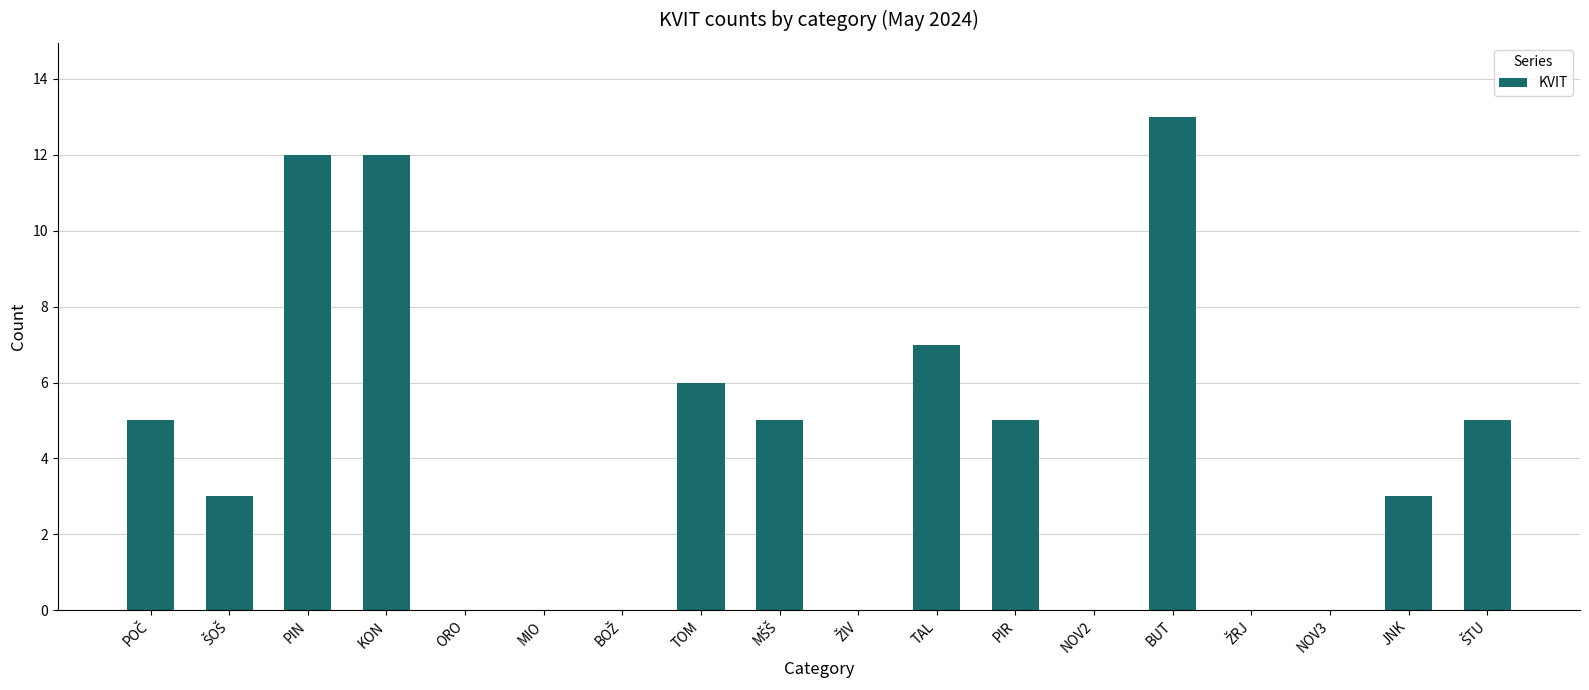

Reading right to left, transcribe all the data shown in this chart.

5	3	0	0	13	0	5	7	0	5	6	0	0	0	12	12	3	5